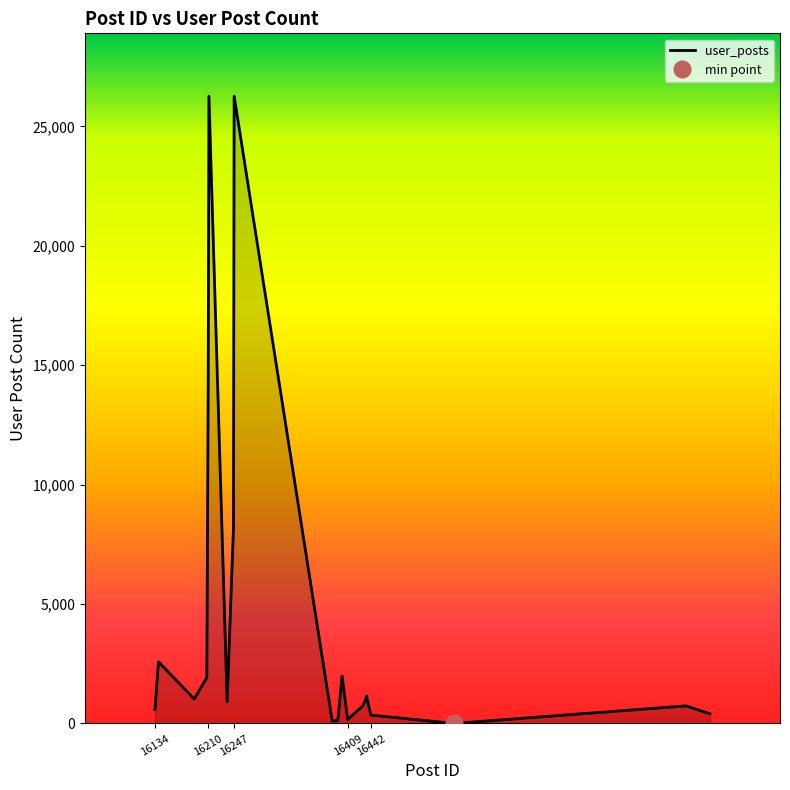

What is the value of the 11th point from the left?

136